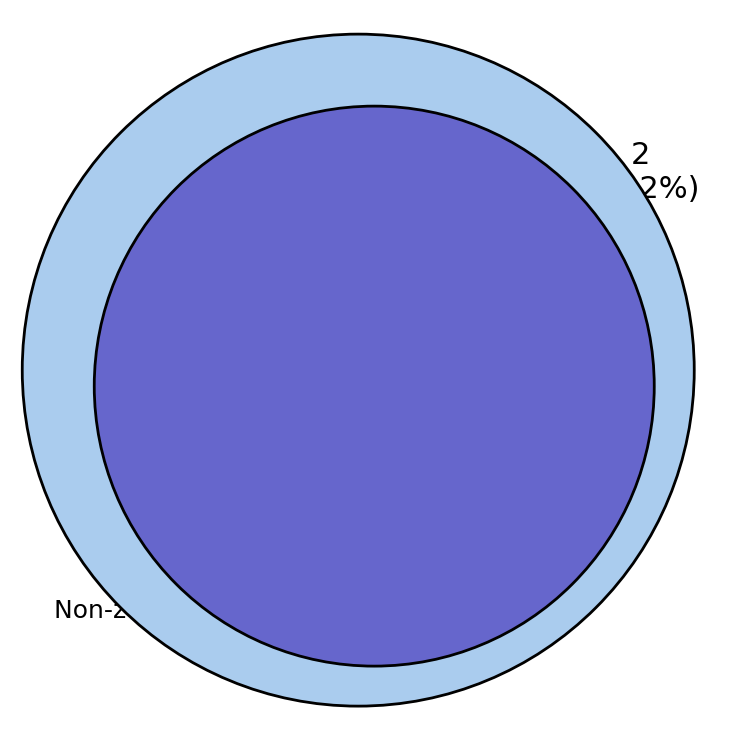

Does any single category account for the majority?

Yes